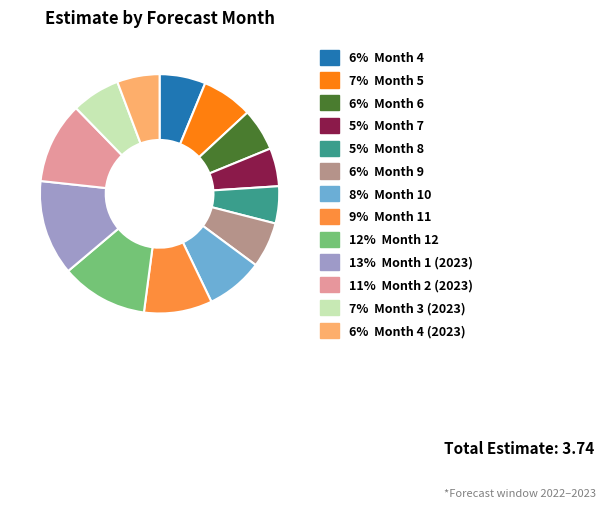

Is the sum of 9% Month 11 and 13% Month 1 (2023) greater than half?

No